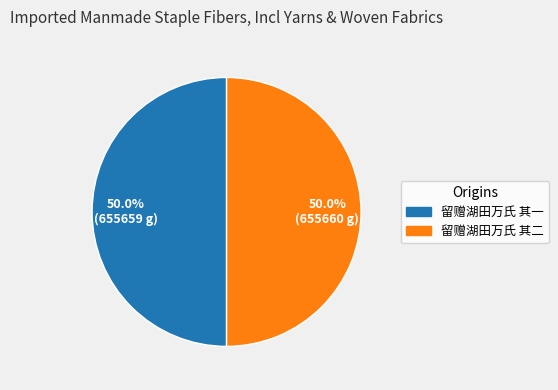

How much of the chart is everything except 留赠湖田万氏 其一?

50.0%